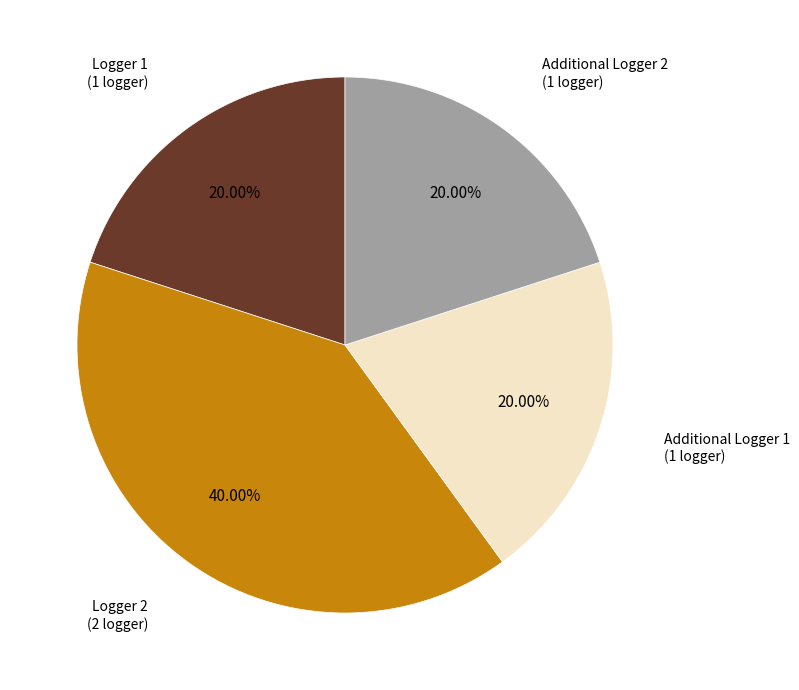

Does any single category account for the majority?

No